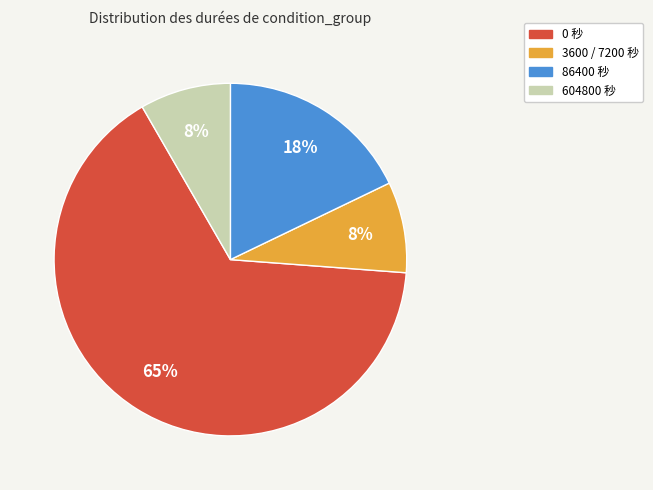

To the nearest percent, what portion does 3600 / 7200 秒 represent?

8%